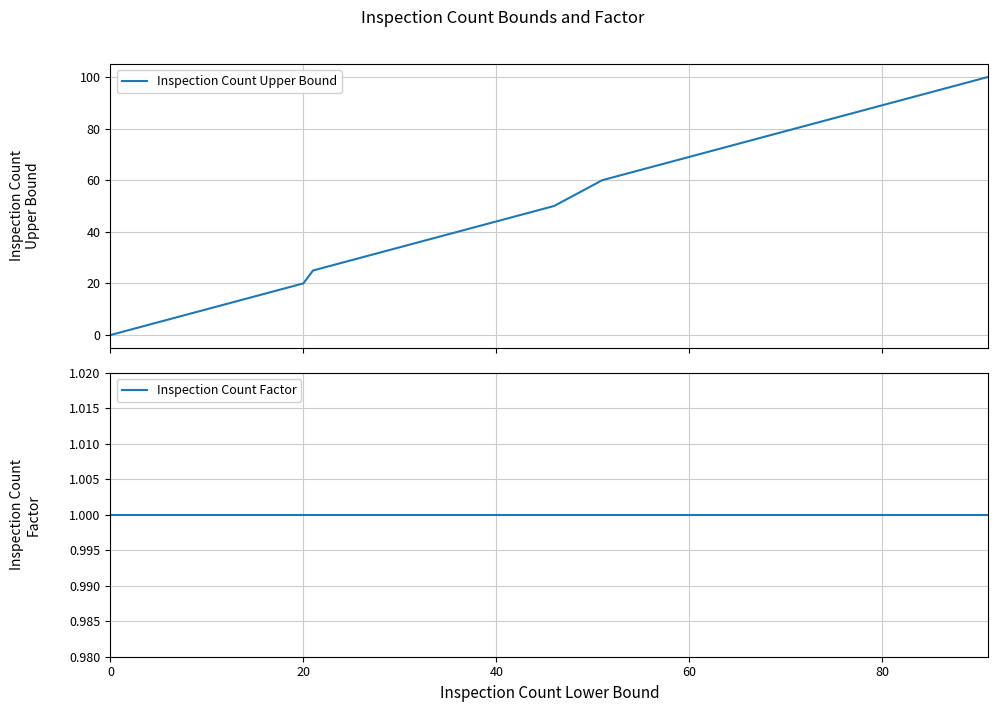

What is the label of the 12th point from the right?

20